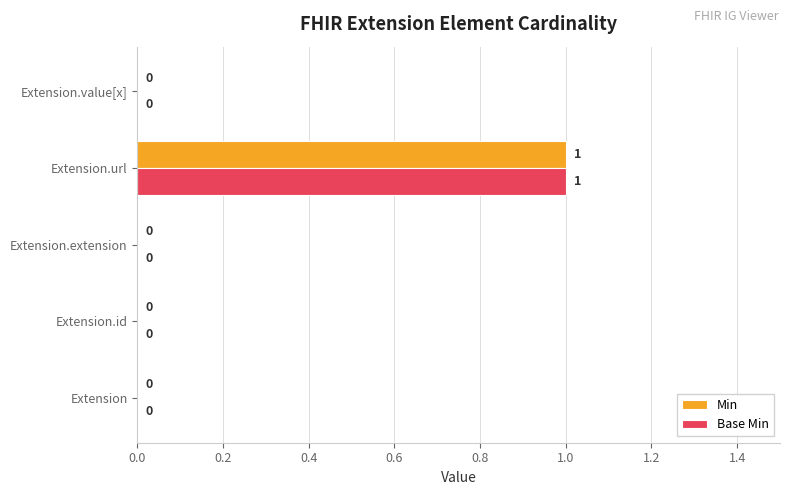

Which category has the highest value in the Base Min series?

Extension.url